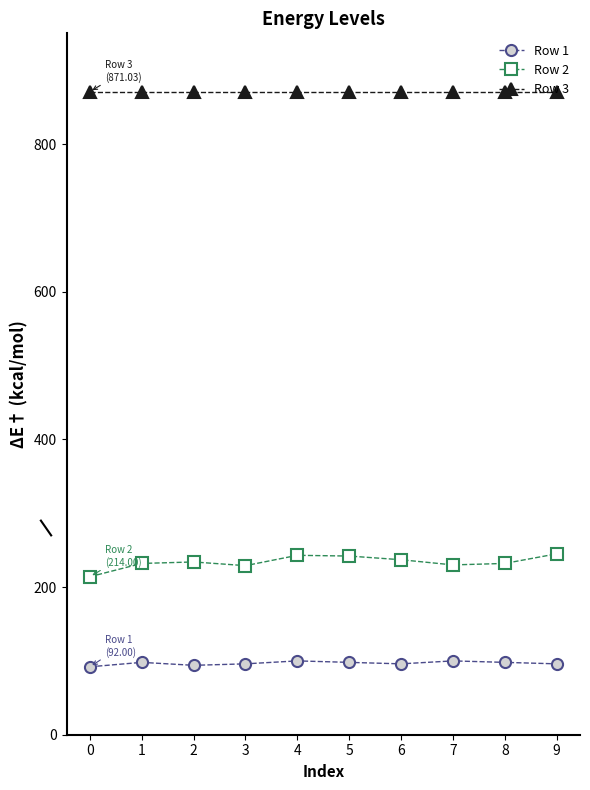

True or false: Row 1 has more than 0 interior local peaks.

True